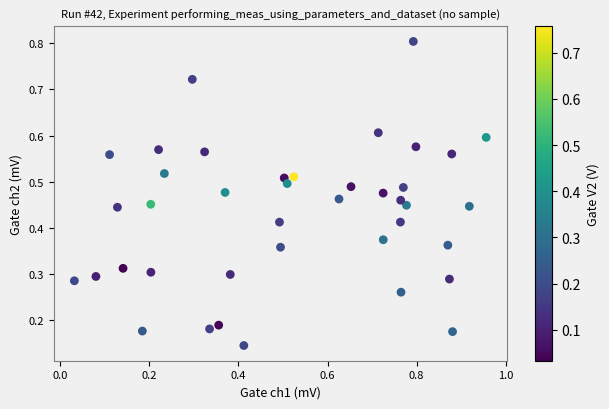

What is the range of X values (max minus min)?

0.9